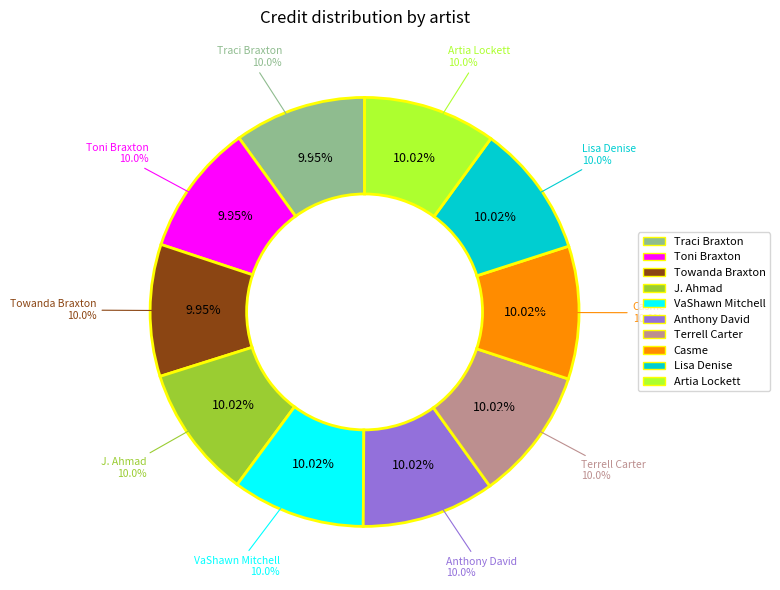

Which slice is the largest?

J. Ahmad